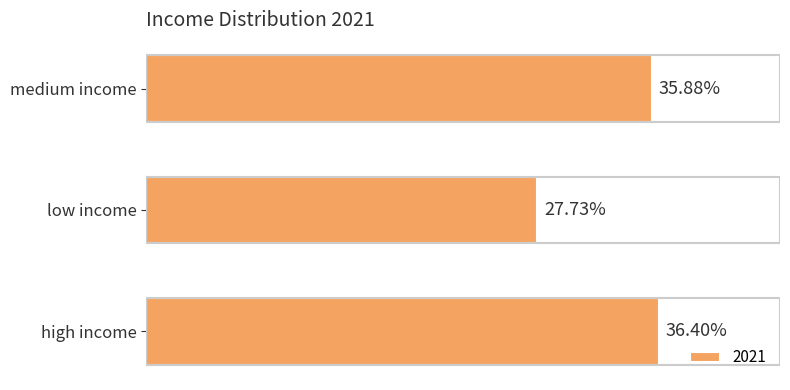

Between medium income and high income, which is larger?

high income